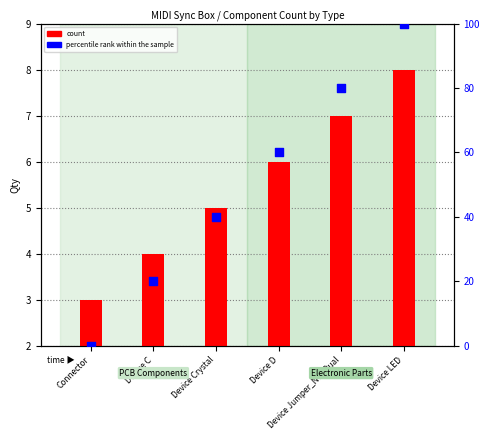

Which series has the largest total across all categories?

percentile rank within the sample